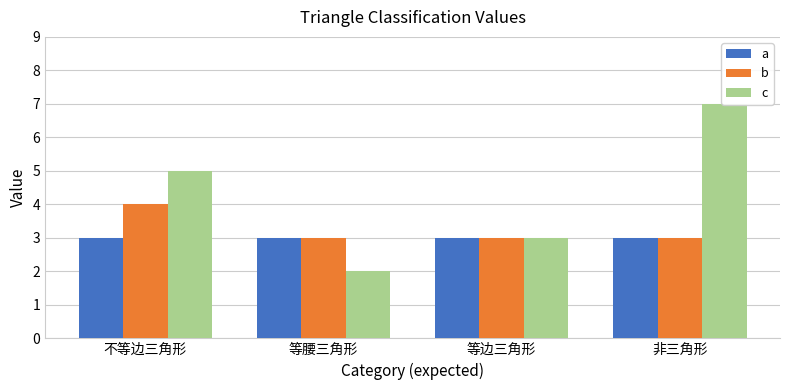

What is the greatest value displayed?

7